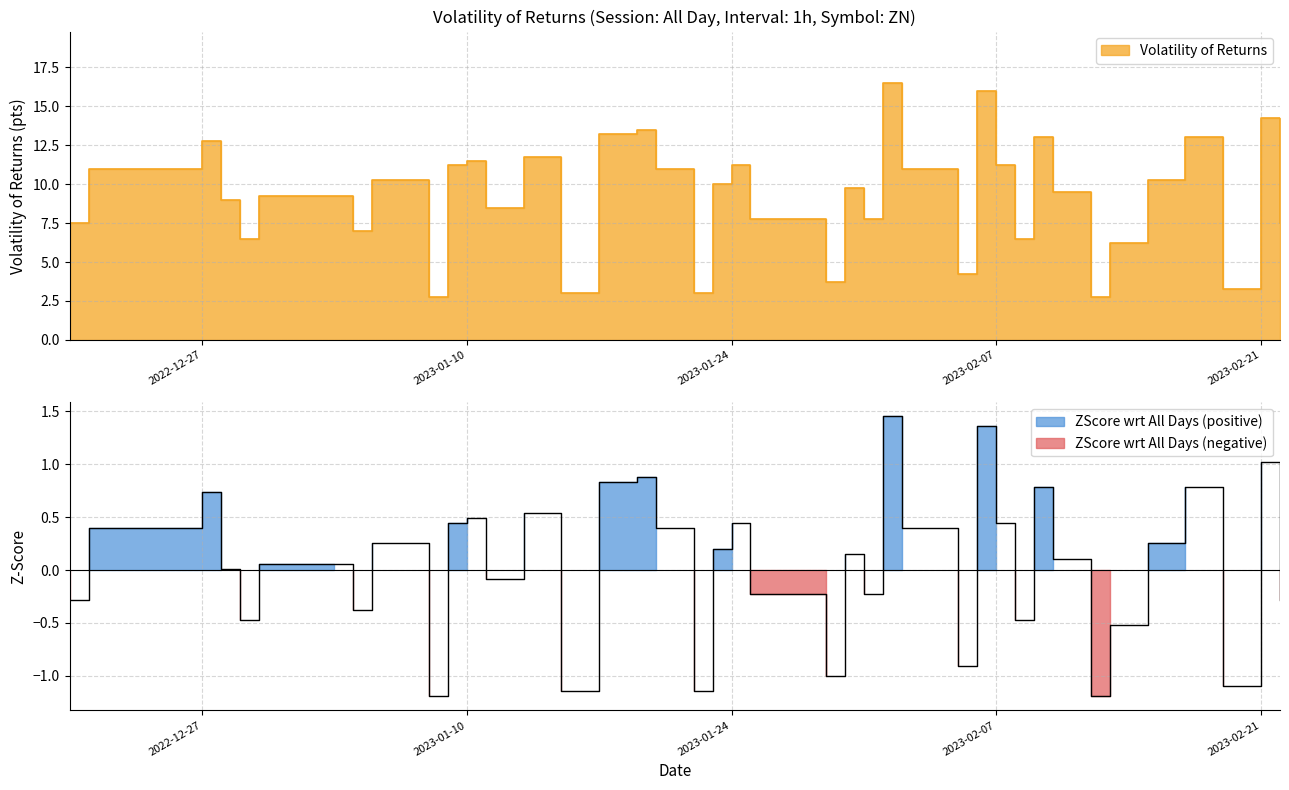

What is the smallest value displayed?

-1.2